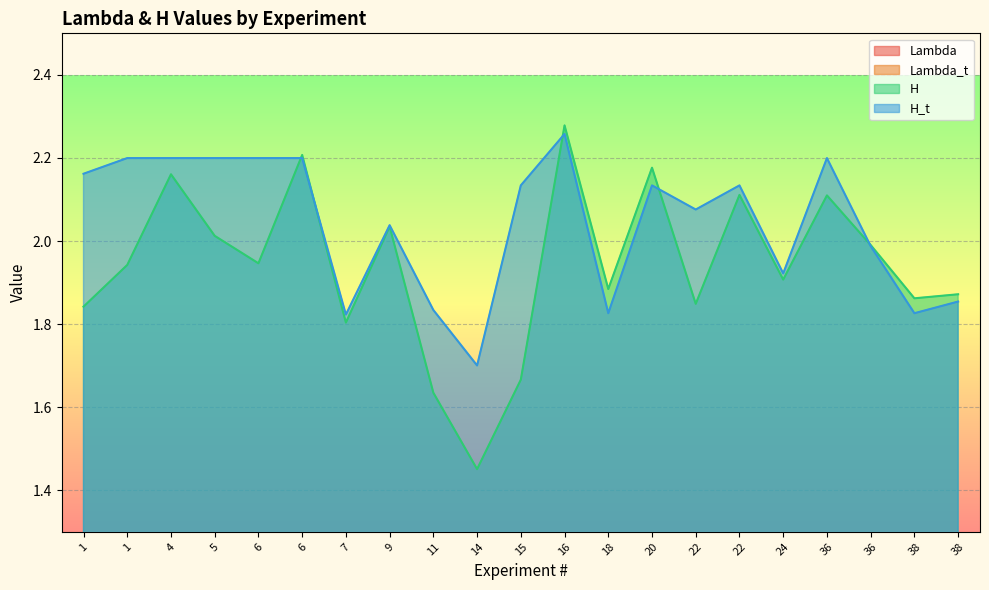

True or false: Lambda_t has a value of 1.2 at 16.

False